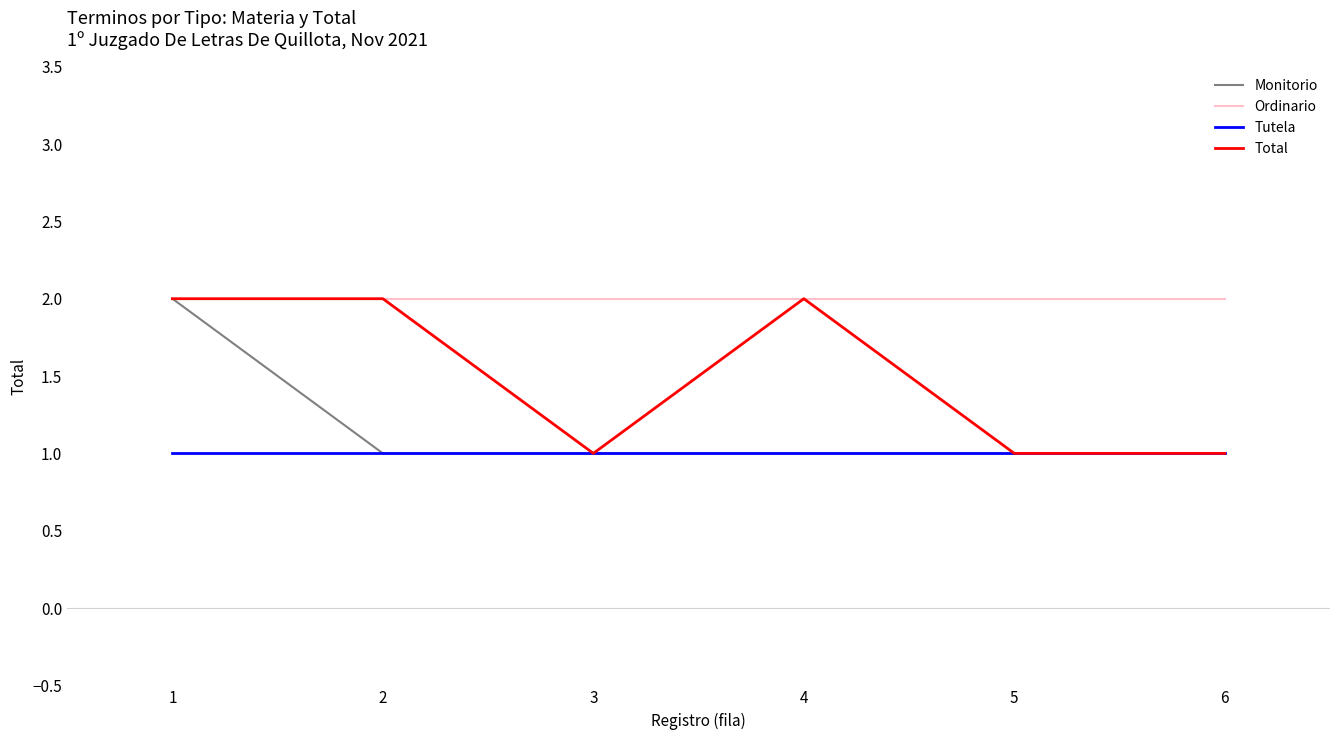

List the series in order of their overall mean, highest first.

Ordinario, Total, Monitorio, Tutela